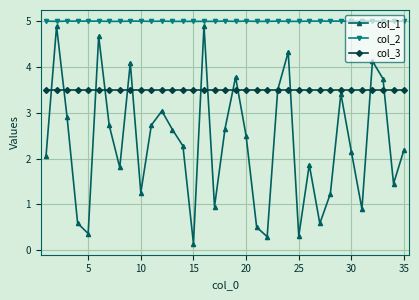

What is the value of the col_3 point at the 15th from the left?

3.5